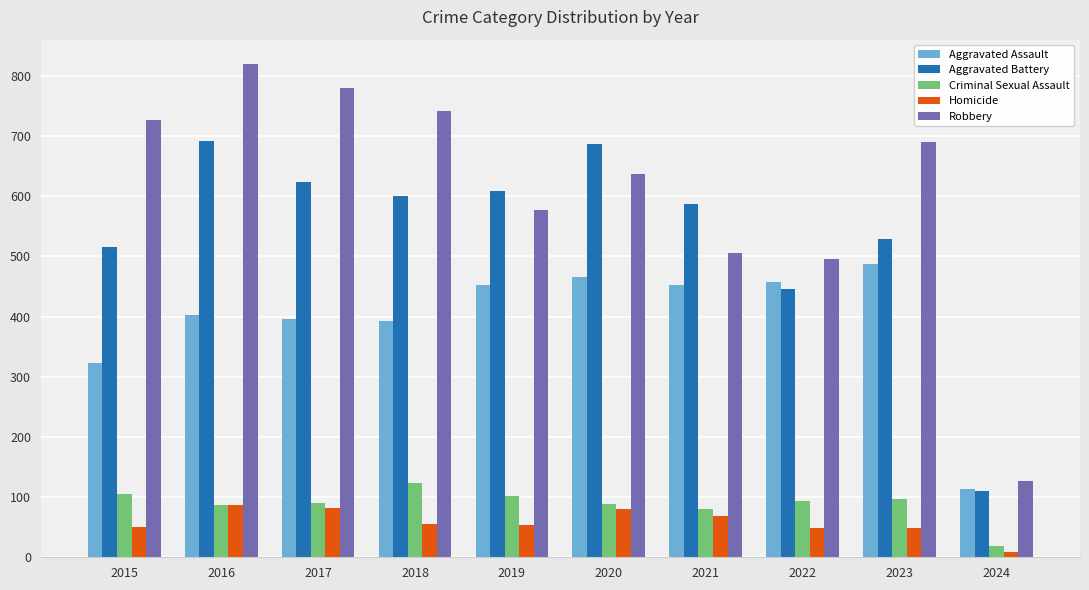

True or false: Aggravated Assault has a value of 488 at 2023.

True